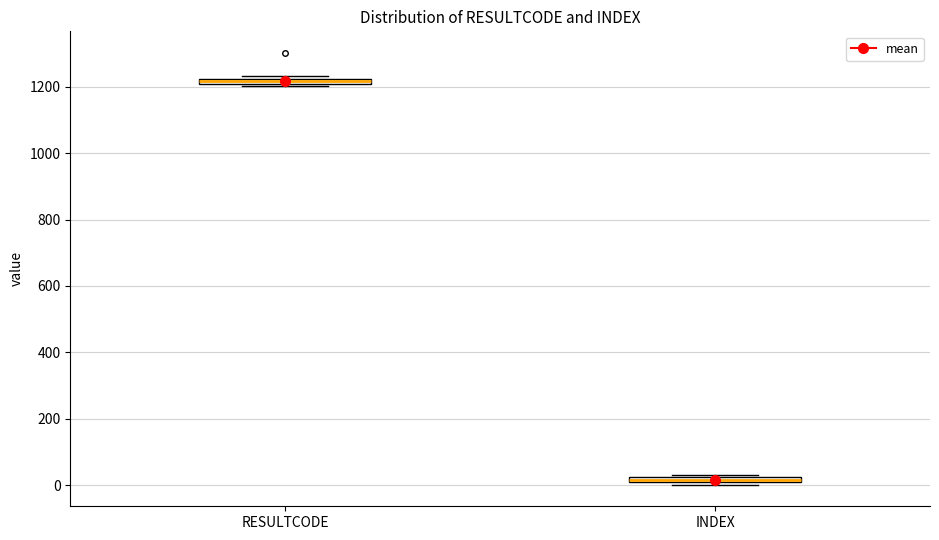

Which box's median line is the lowest?

INDEX